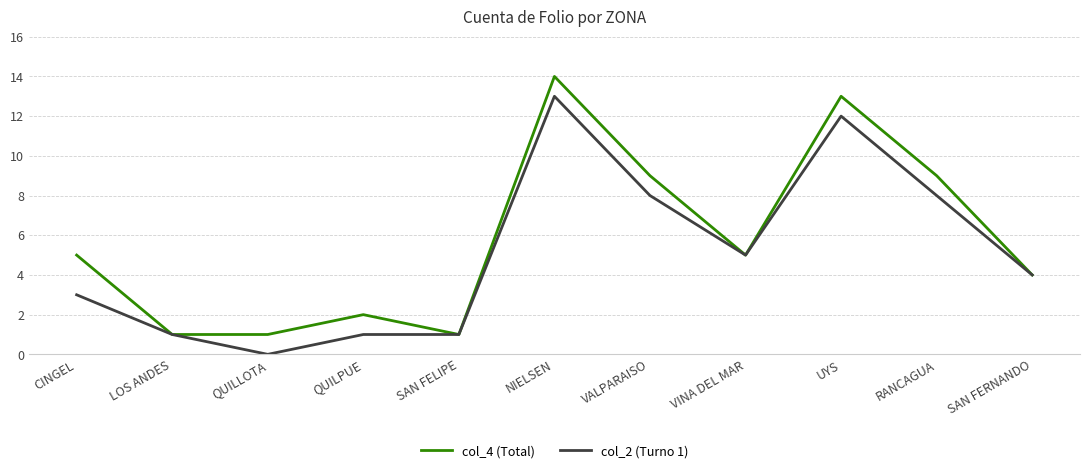

At which label is col_2 (Turno 1) closest to 6?

VINA DEL MAR